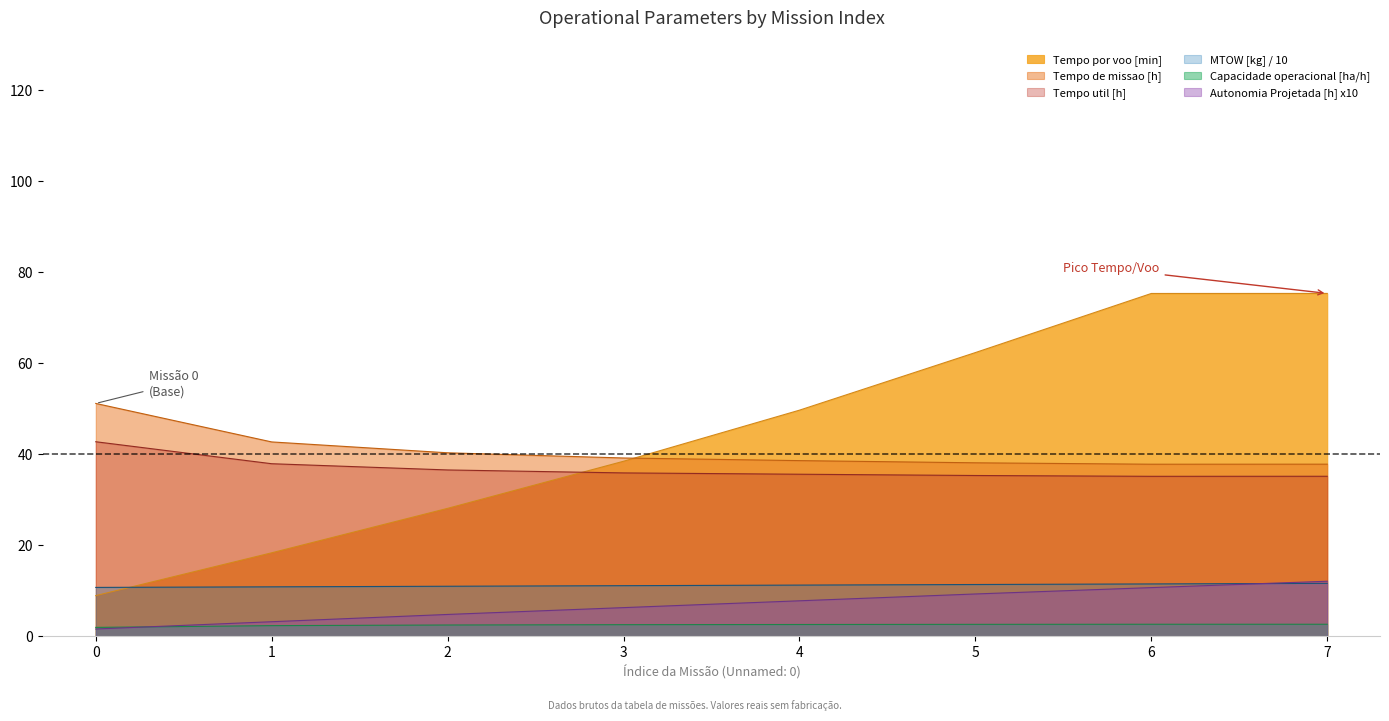

List the series in order of their peak value, highest first.

Tempo por voo [min], Tempo de missao [h], Tempo util [h], Autonomia Projetada [h], MTOW [kg], Capacidade operacional [ha/h]